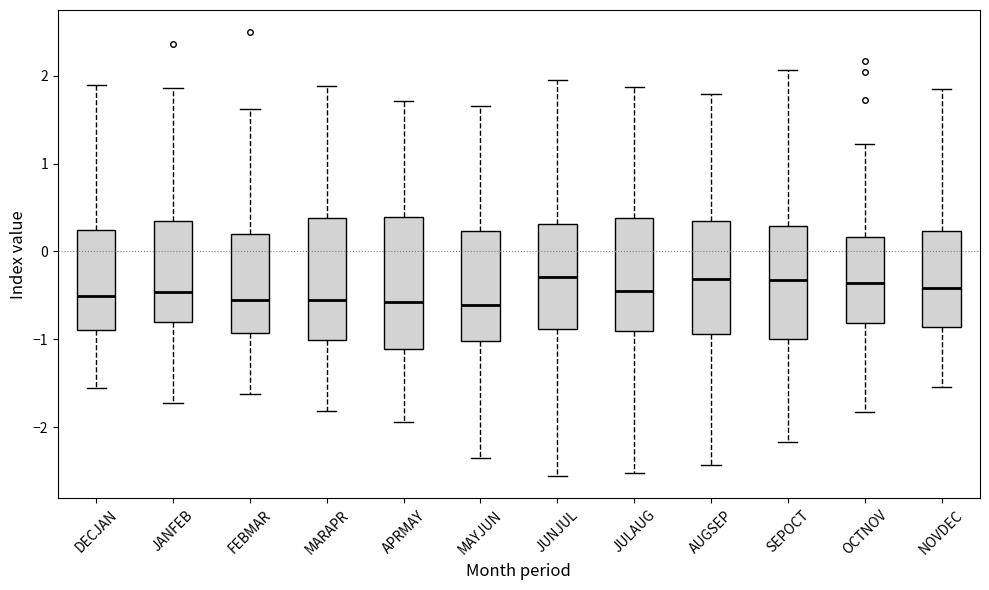

Reading left to right, read every box against the y-axis: the position of its median line, the range the box covers, and the ends of its whiskers. The values are not printed on the chart, so give them approximately, as read against the axis.

DECJAN: median -0.5, box -0.9 to 0.2, whiskers -1.6 to 1.9
JANFEB: median -0.5, box -0.8 to 0.3, whiskers -1.7 to 1.9
FEBMAR: median -0.6, box -0.9 to 0.2, whiskers -1.6 to 1.6
MARAPR: median -0.6, box -1.0 to 0.4, whiskers -1.8 to 1.9
APRMAY: median -0.6, box -1.1 to 0.4, whiskers -1.9 to 1.7
MAYJUN: median -0.6, box -1.0 to 0.2, whiskers -2.4 to 1.7
JUNJUL: median -0.3, box -0.9 to 0.3, whiskers -2.6 to 2.0
JULAUG: median -0.5, box -0.9 to 0.4, whiskers -2.5 to 1.9
AUGSEP: median -0.3, box -0.9 to 0.3, whiskers -2.4 to 1.8
SEPOCT: median -0.3, box -1.0 to 0.3, whiskers -2.2 to 2.1
OCTNOV: median -0.4, box -0.8 to 0.2, whiskers -1.8 to 1.2
NOVDEC: median -0.4, box -0.9 to 0.2, whiskers -1.5 to 1.9